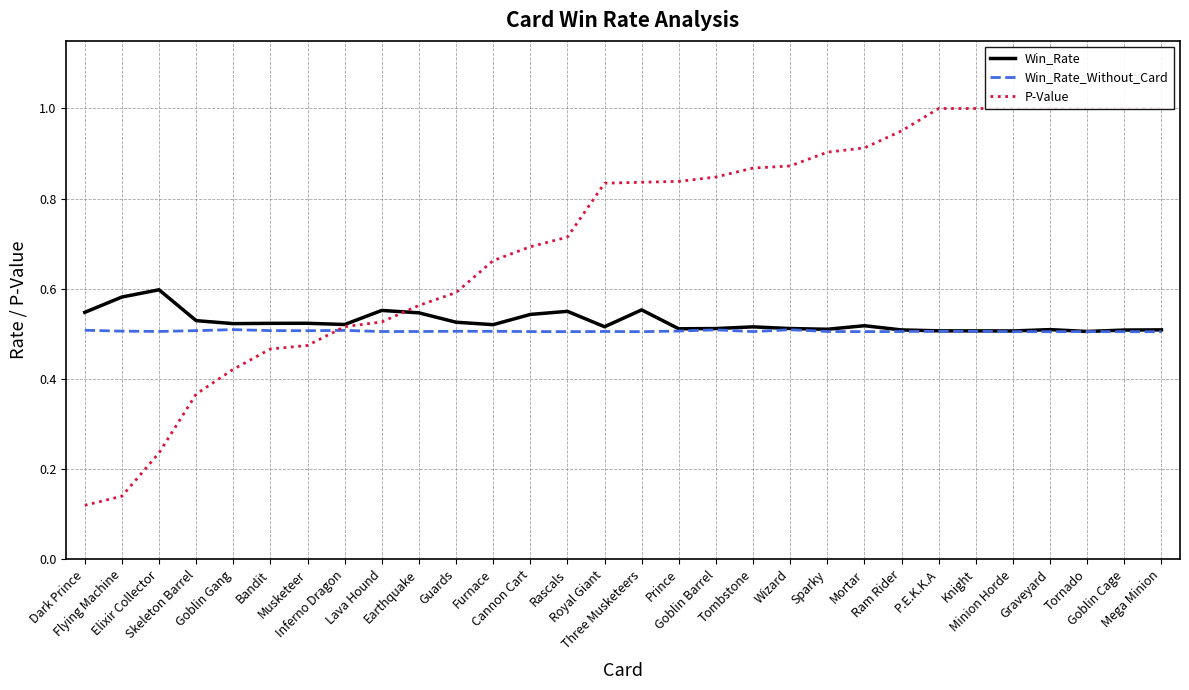

How many categories are shown in the chart?

30